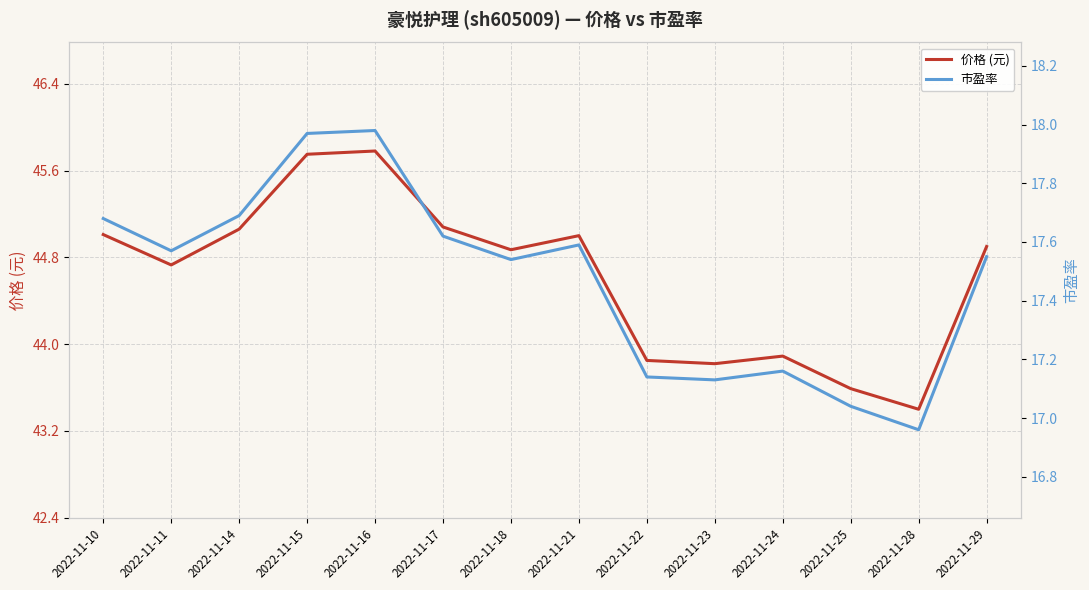

What is the smallest value displayed?

17.0